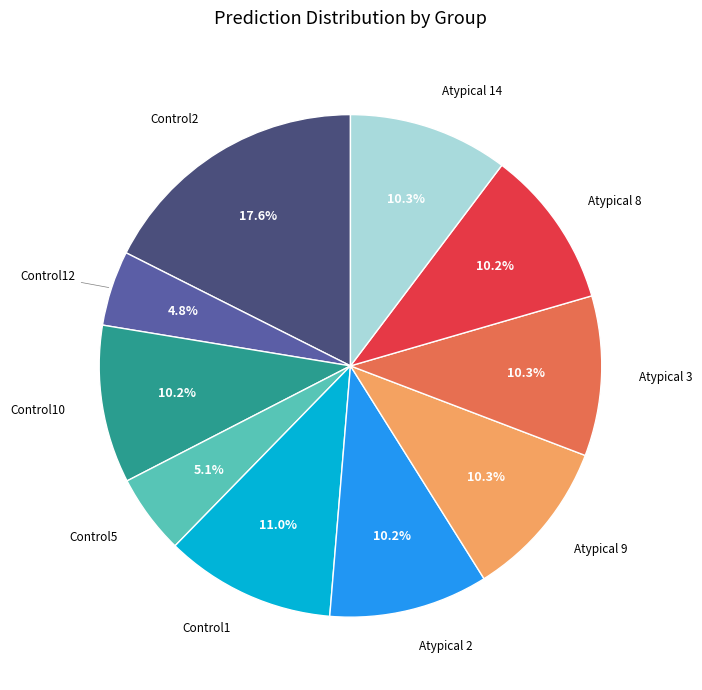

Is there any slice that represents more than half of the pie?

No